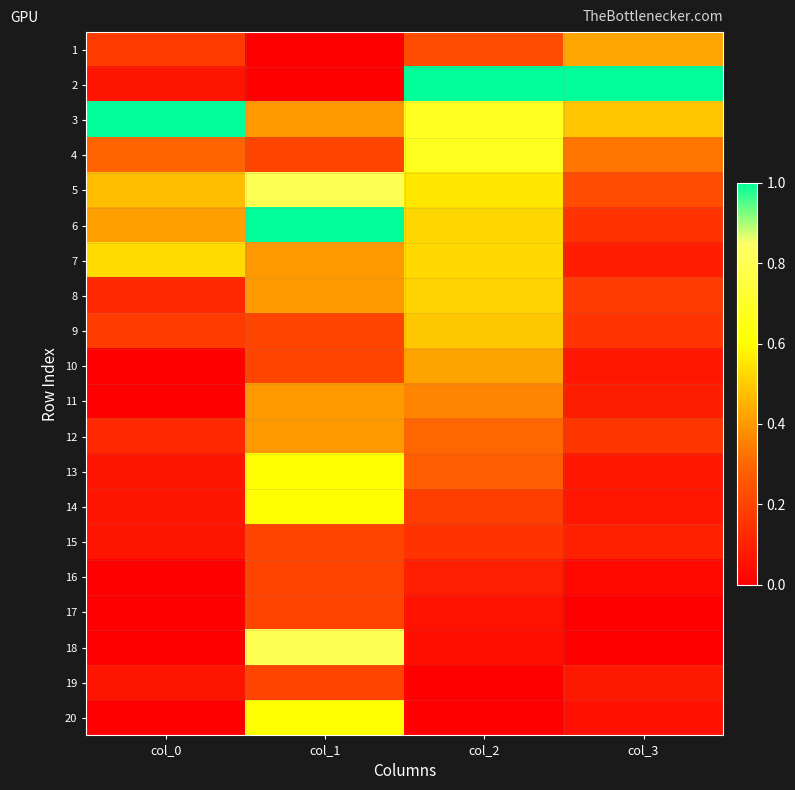

Reading left to right, transcribe all the data shown in this chart.

1: col_0=0.2	col_1=0.0	col_2=0.2	col_3=0.4
2: col_0=0.1	col_1=0.0	col_2=1.0	col_3=1.0
3: col_0=1.0	col_1=0.4	col_2=0.7	col_3=0.5
4: col_0=0.3	col_1=0.2	col_2=0.7	col_3=0.3
5: col_0=0.5	col_1=0.8	col_2=0.6	col_3=0.2
6: col_0=0.4	col_1=1.0	col_2=0.5	col_3=0.2
7: col_0=0.5	col_1=0.4	col_2=0.5	col_3=0.1
8: col_0=0.1	col_1=0.4	col_2=0.5	col_3=0.2
9: col_0=0.2	col_1=0.2	col_2=0.5	col_3=0.2
10: col_0=0.0	col_1=0.2	col_2=0.4	col_3=0.1
11: col_0=0.0	col_1=0.4	col_2=0.4	col_3=0.1
12: col_0=0.1	col_1=0.4	col_2=0.3	col_3=0.2
13: col_0=0.1	col_1=0.6	col_2=0.3	col_3=0.1
14: col_0=0.1	col_1=0.6	col_2=0.2	col_3=0.1
15: col_0=0.1	col_1=0.2	col_2=0.2	col_3=0.1
16: col_0=0.0	col_1=0.2	col_2=0.1	col_3=0.0
17: col_0=0.0	col_1=0.2	col_2=0.1	col_3=0.0
18: col_0=0.0	col_1=0.8	col_2=0.0	col_3=0.0
19: col_0=0.1	col_1=0.2	col_2=0.0	col_3=0.1
20: col_0=0.0	col_1=0.6	col_2=0.0	col_3=0.0